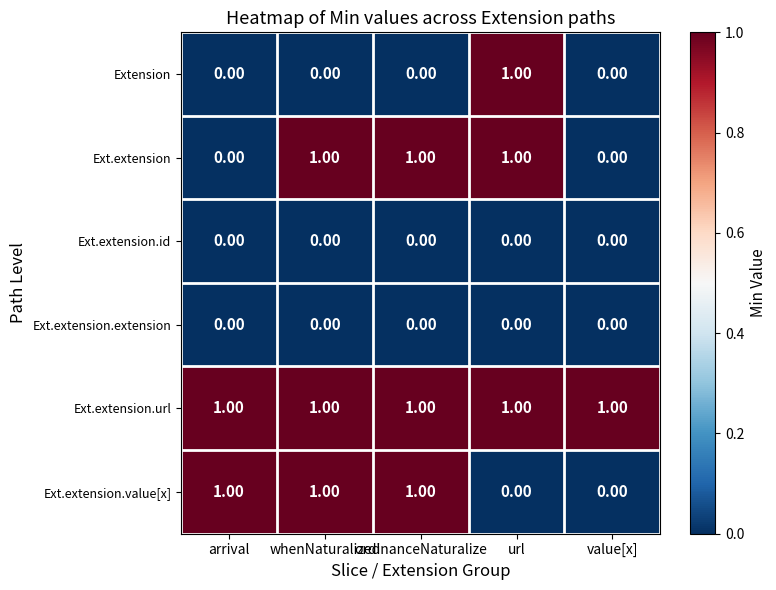

Between arrival and value[x], which series saw the biggest shift?

Ext.extension.value[x]